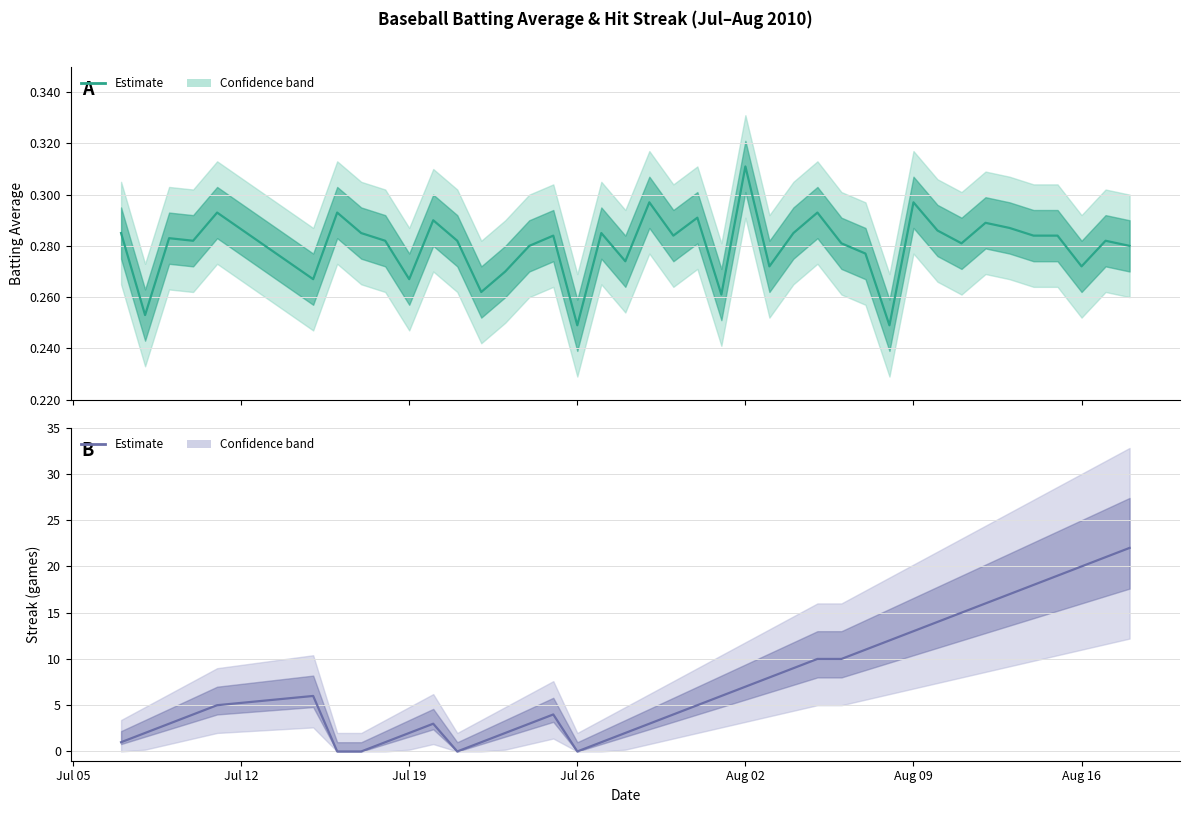

Does the chart display data point markers on the line(s)?

No